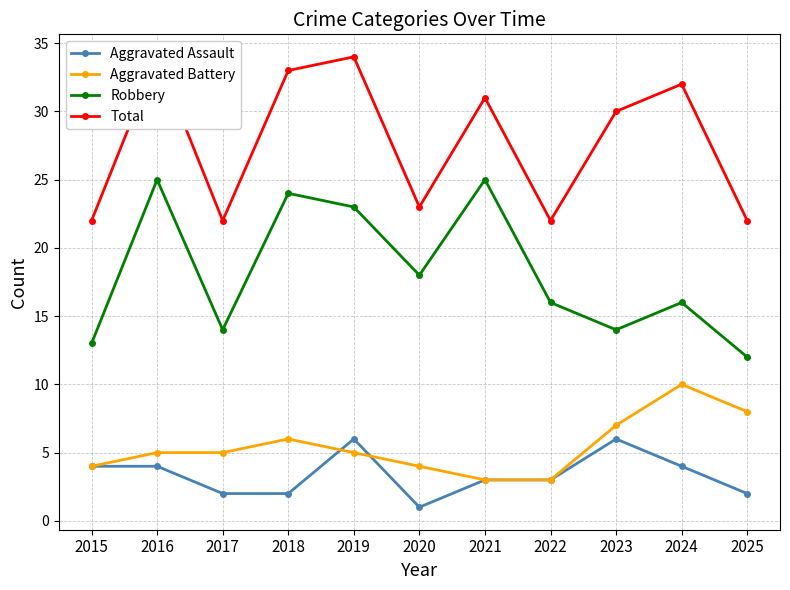

Reading right to left, extract all data points from this chart.

Aggravated Assault: 2	4	6	3	3	1	6	2	2	4	4
Aggravated Battery: 8	10	7	3	3	4	5	6	5	5	4
Robbery: 12	16	14	16	25	18	23	24	14	25	13
Total: 22	32	30	22	31	23	34	33	22	34	22